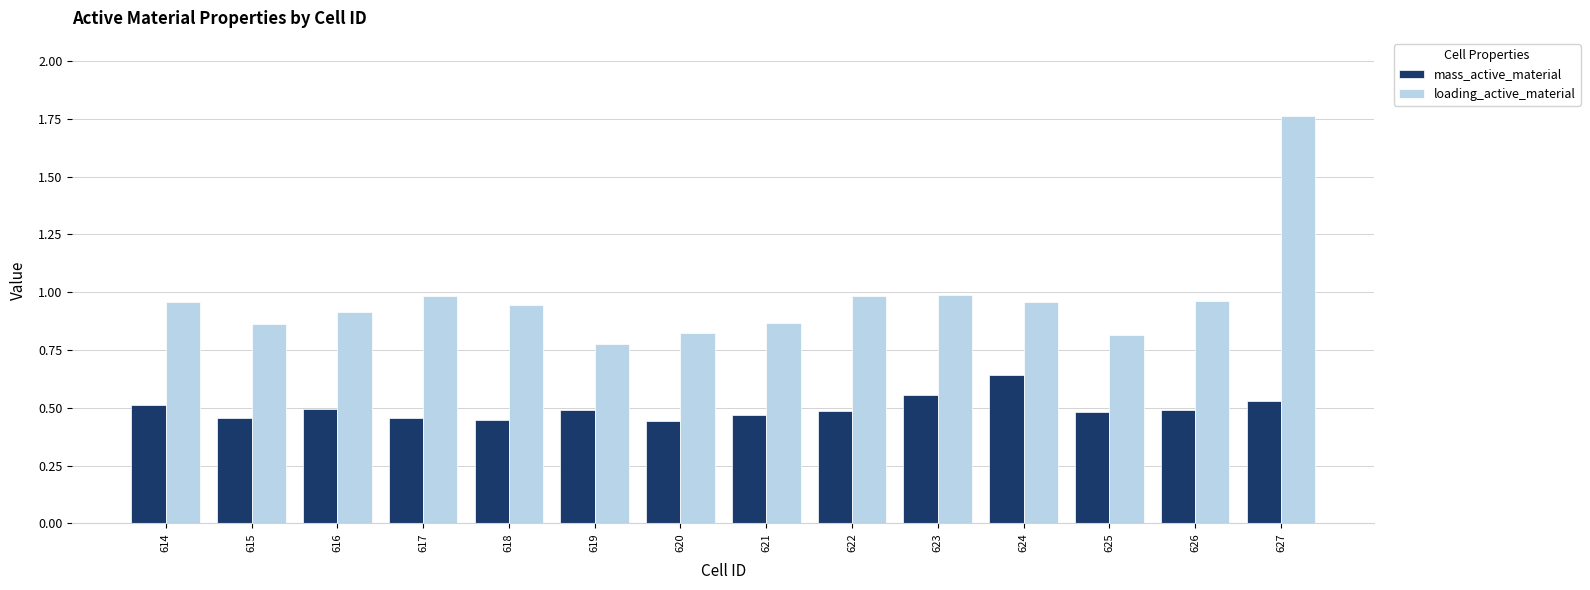

What is the sum of all loading_active_material values?

13.6